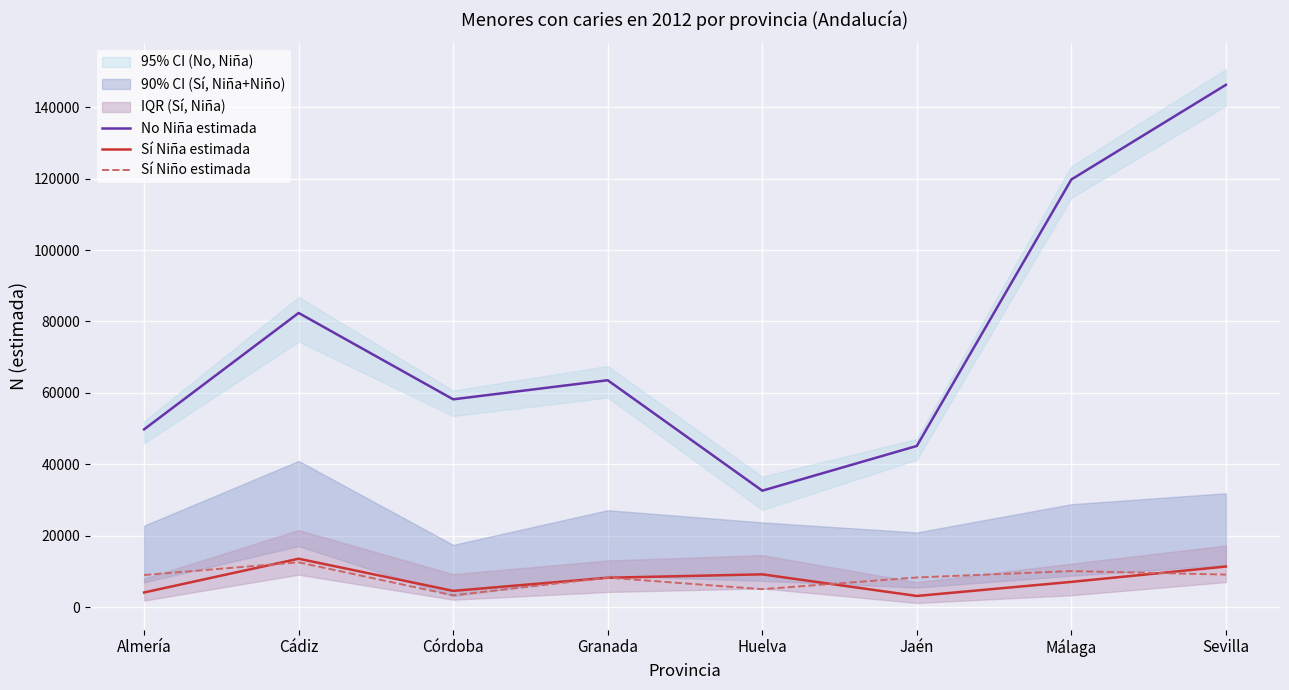

What is the label of the 8th point from the right?

Almería